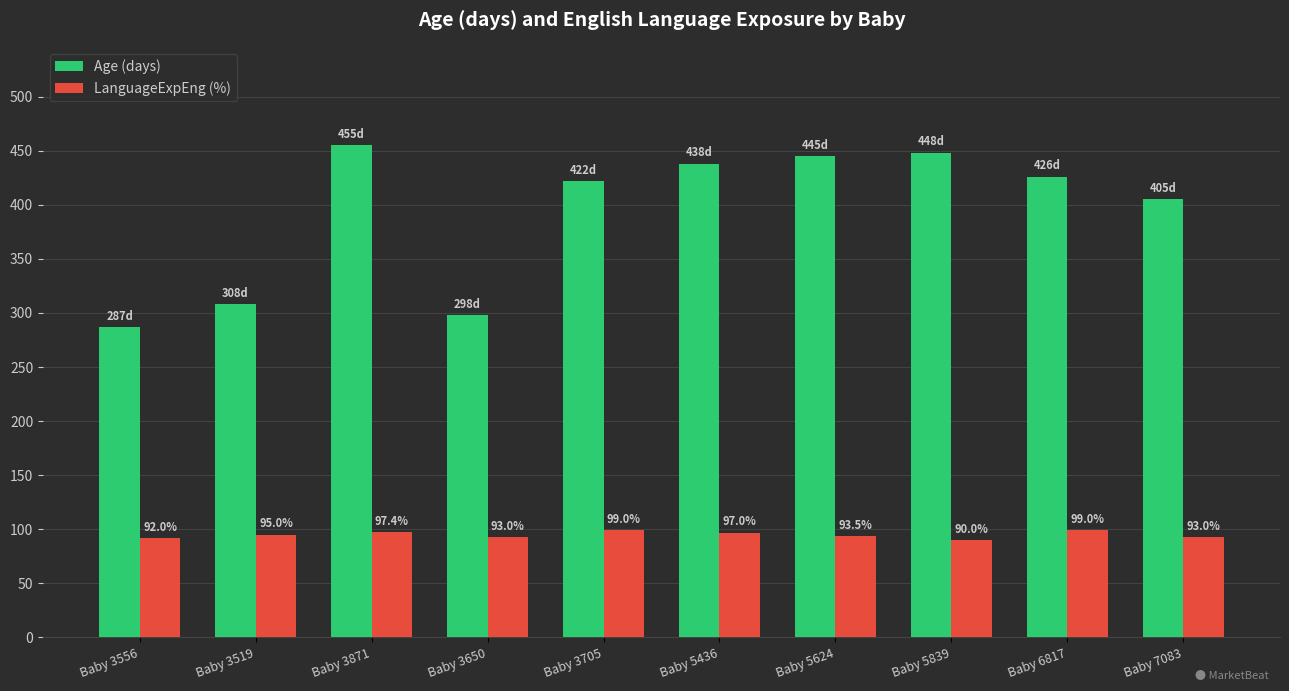

Which series has the largest total across all categories?

Age (days)